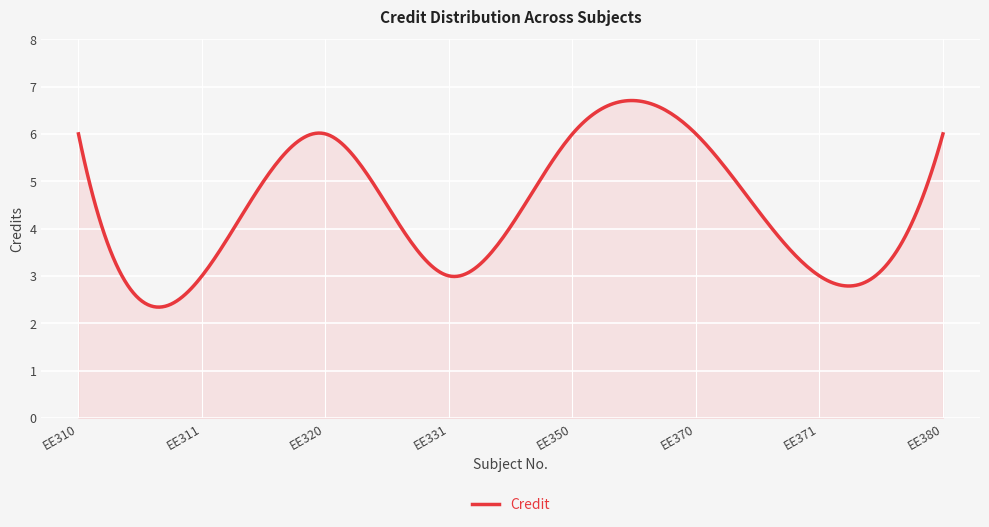

What is the smallest value displayed?

2.3